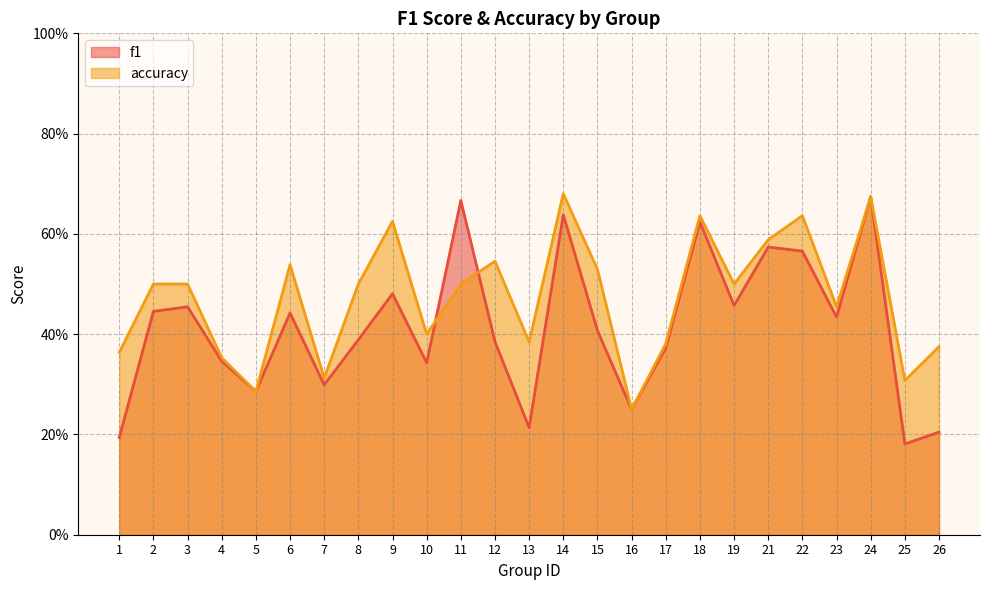

Rank the series by their average value, from highest to lowest.

accuracy, f1